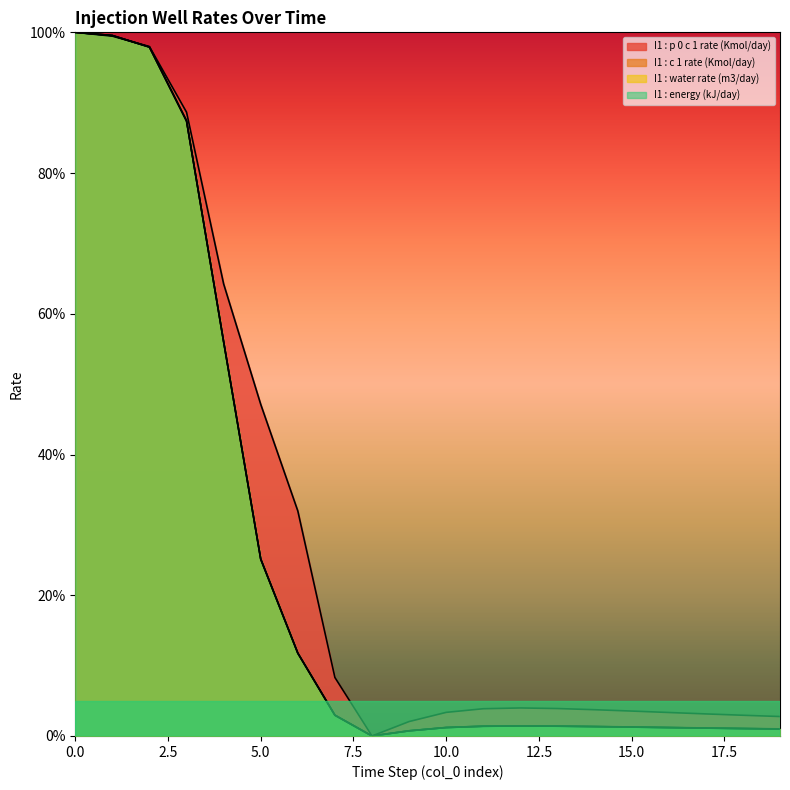

List the series in order of their peak value, lowest first.

I1 : p 0 c 1 rate (Kmol/day), I1 : c 1 rate (Kmol/day), I1 : water rate (m3/day), I1 : energy (kJ/day)